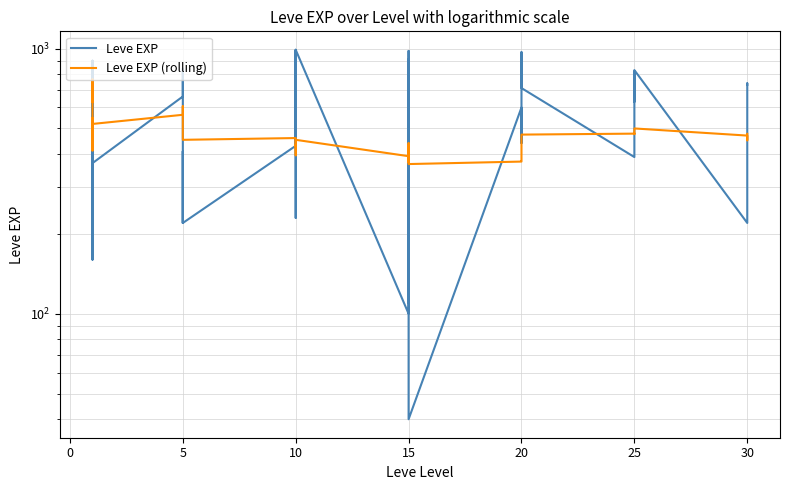

Which label corresponds to the largest value in the chart?

10